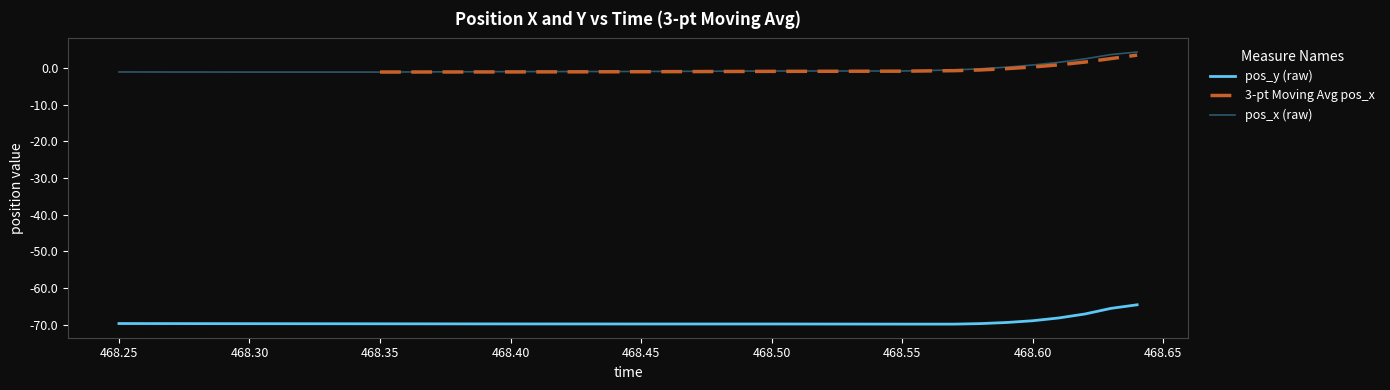

True or false: pos_x and pos_y cross at least once.

False